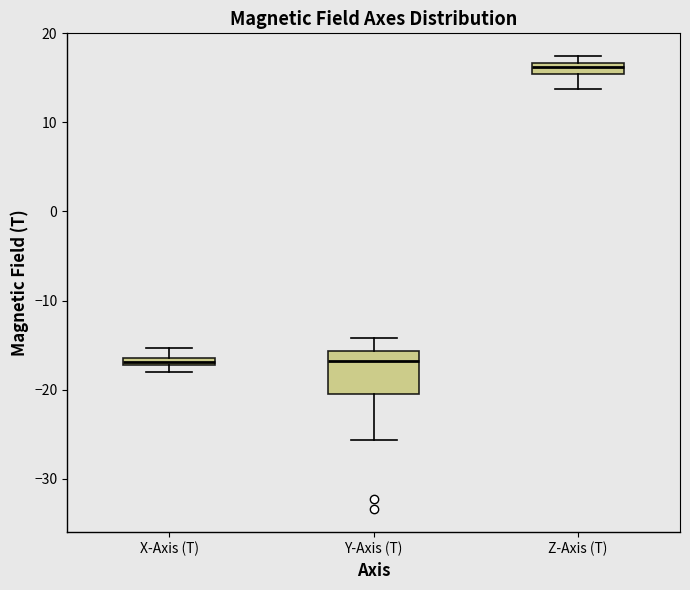

Which box is the tallest, from its lower edge to its upper edge?

Y-Axis (T)